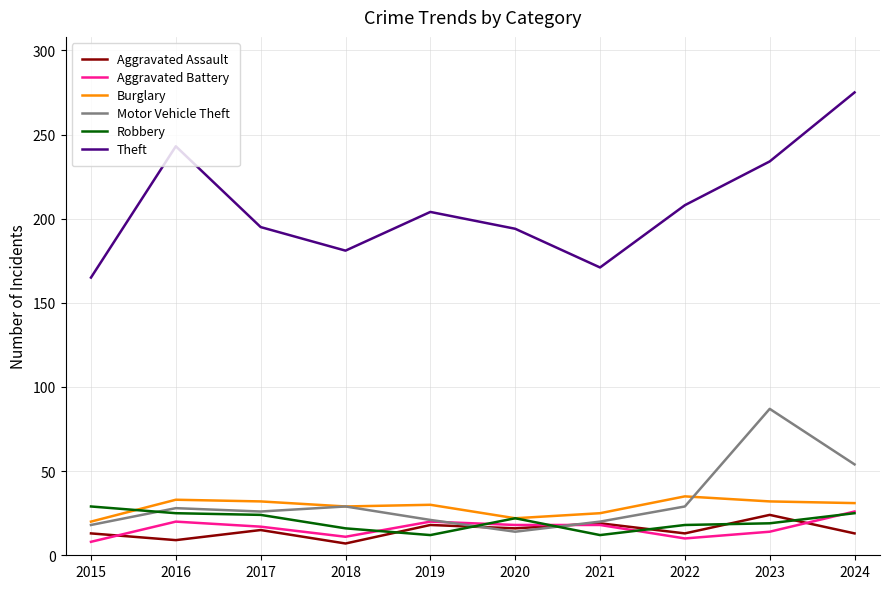

Between 2018 and 2024, which series saw the biggest shift?

Theft